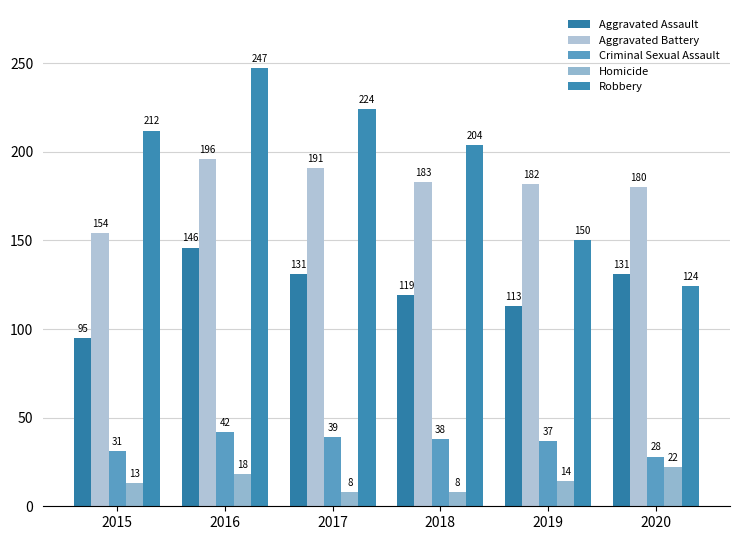

What is the difference between the Homicide values at 2015 and 2017?

5